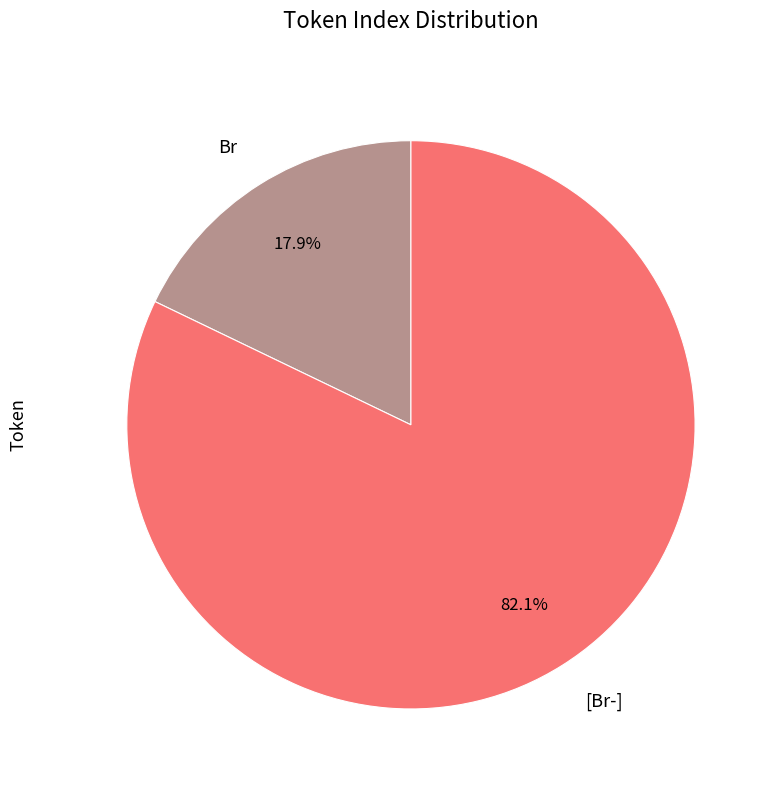

Combined, do Br and [Br-] account for over 50%?

Yes